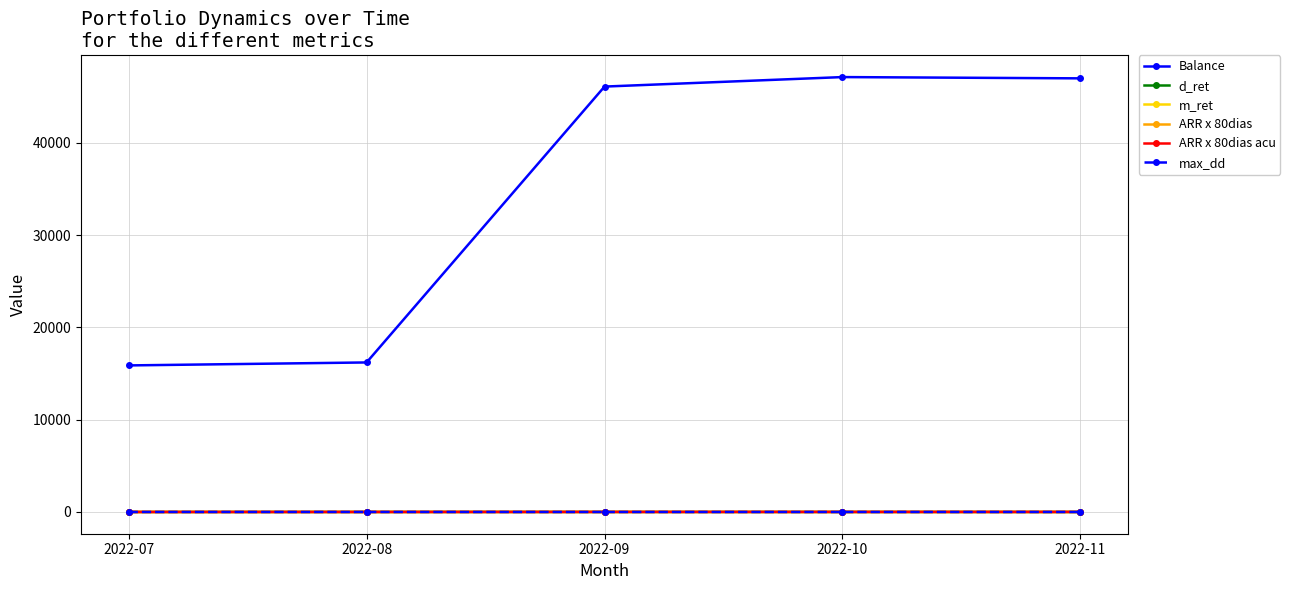

Which series has the largest range (max minus min)?

Balance